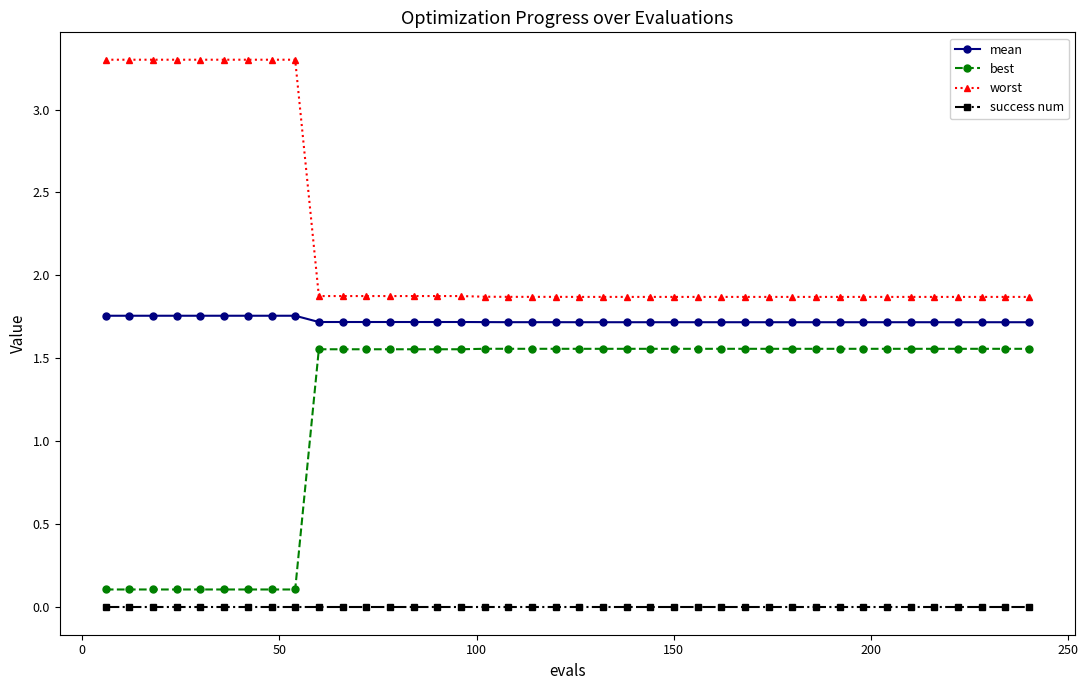

List the series in order of their peak value, lowest first.

success num, best, mean, worst